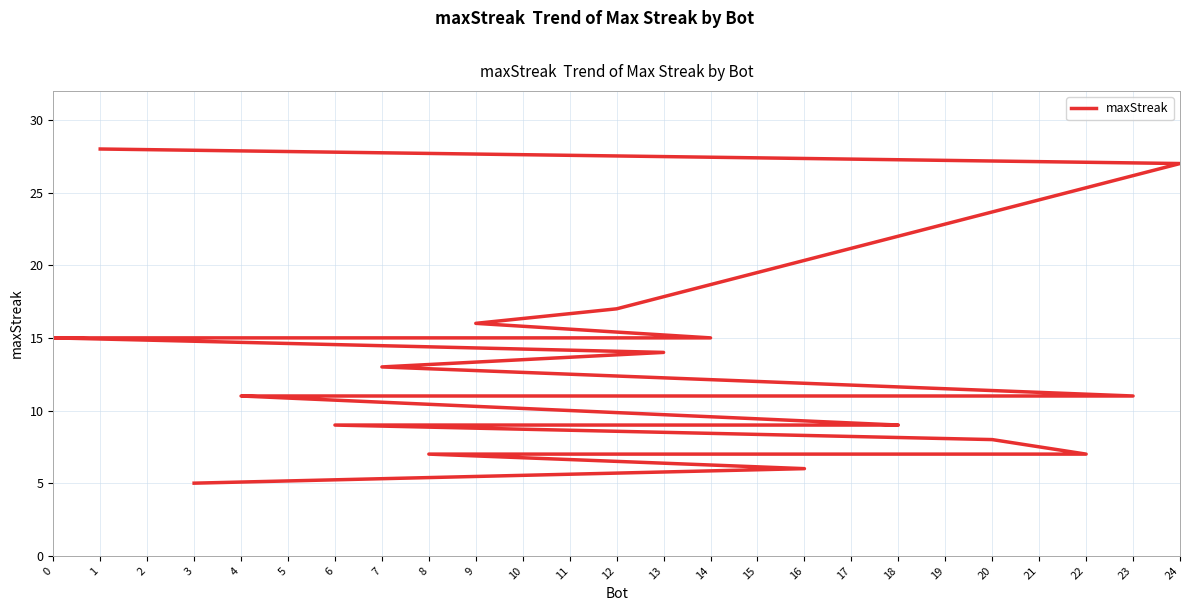

What is the smallest value displayed?

5